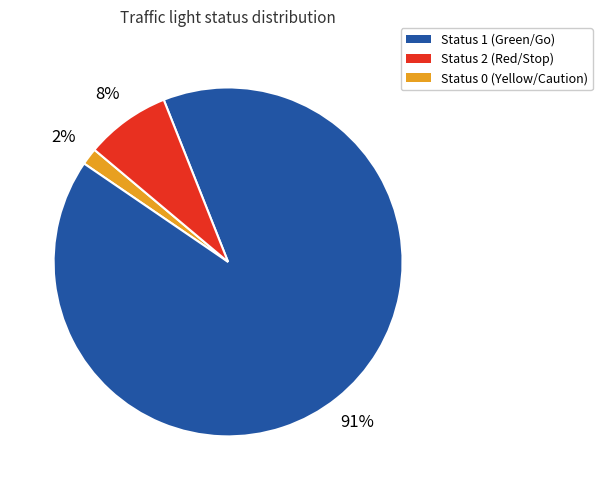

Is it true that Status 1 (Green/Go) is 2% of the pie?

True